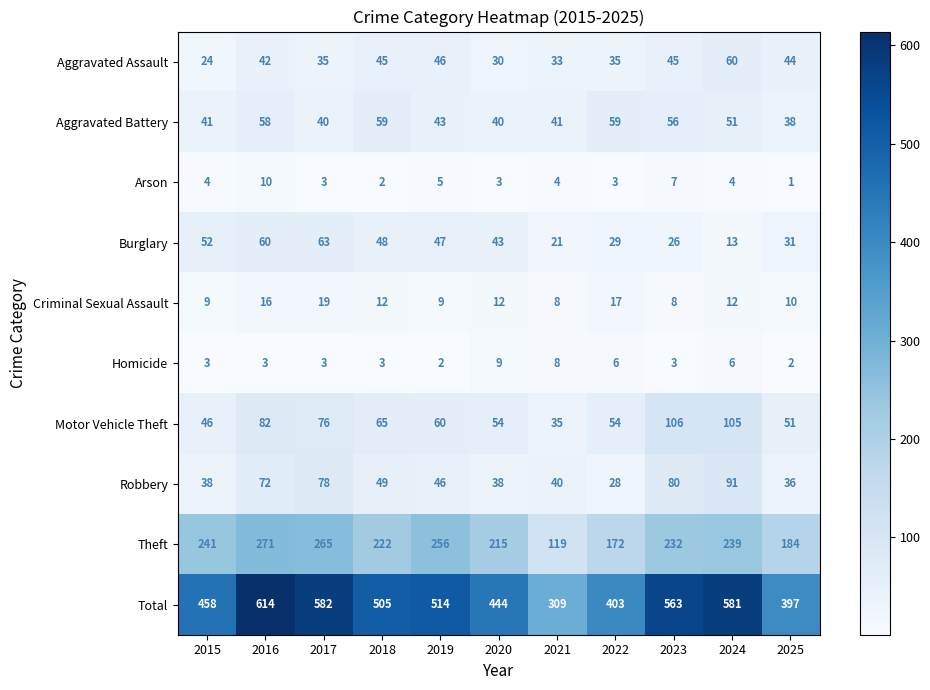

Which series changed the most between 2021 and 2022?

Total